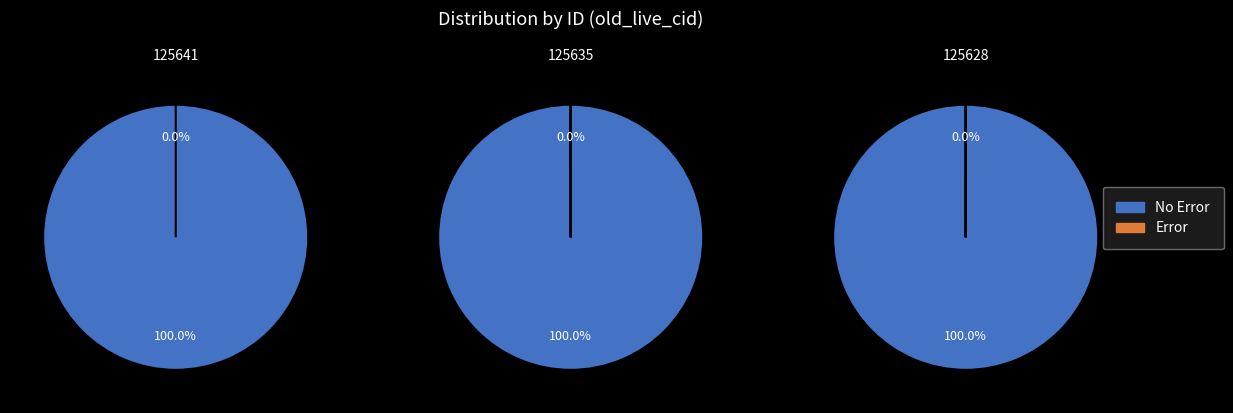

How much of the chart is everything except 125628?

66.7%